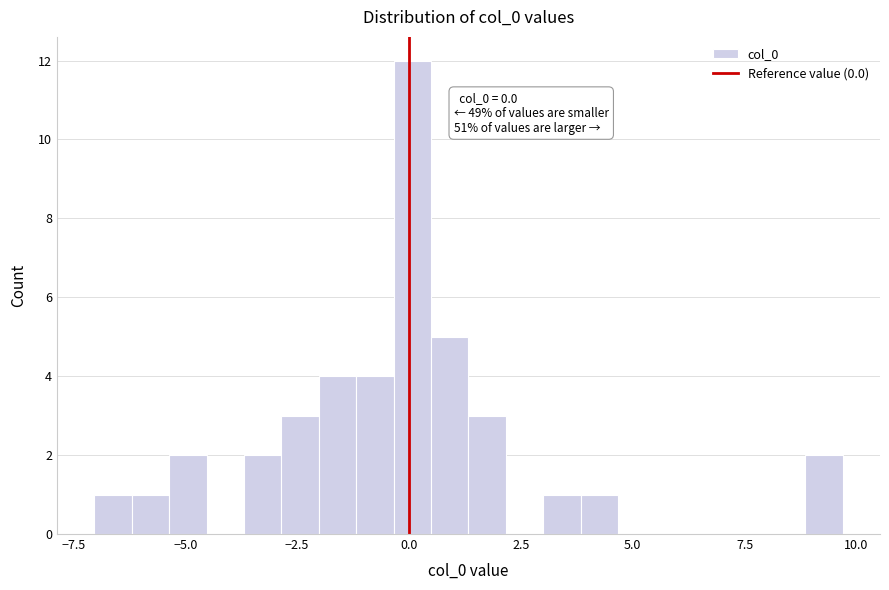

Around what value on the x-axis is the tallest bar? Give the approximate position of its centre, as read against the axis.

0.0